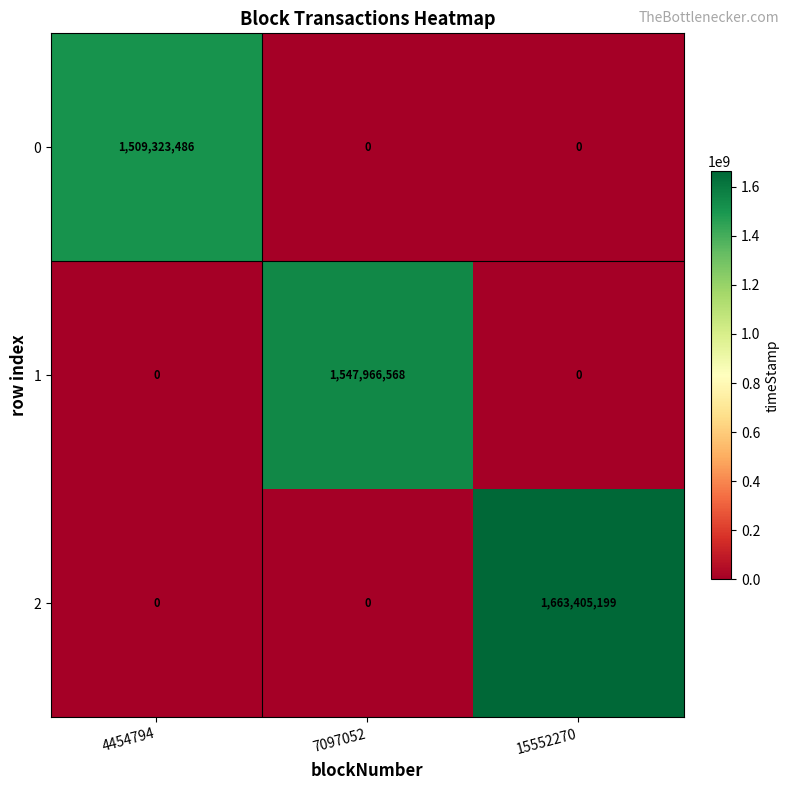

Is it true that 0 equals 0 at 15552270?

True